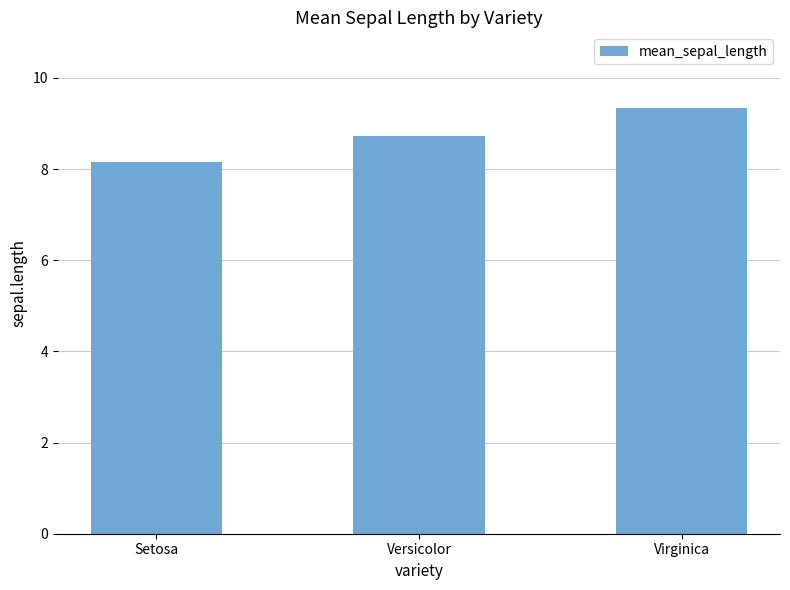

What is the difference between the maximum and second lowest values?

0.6